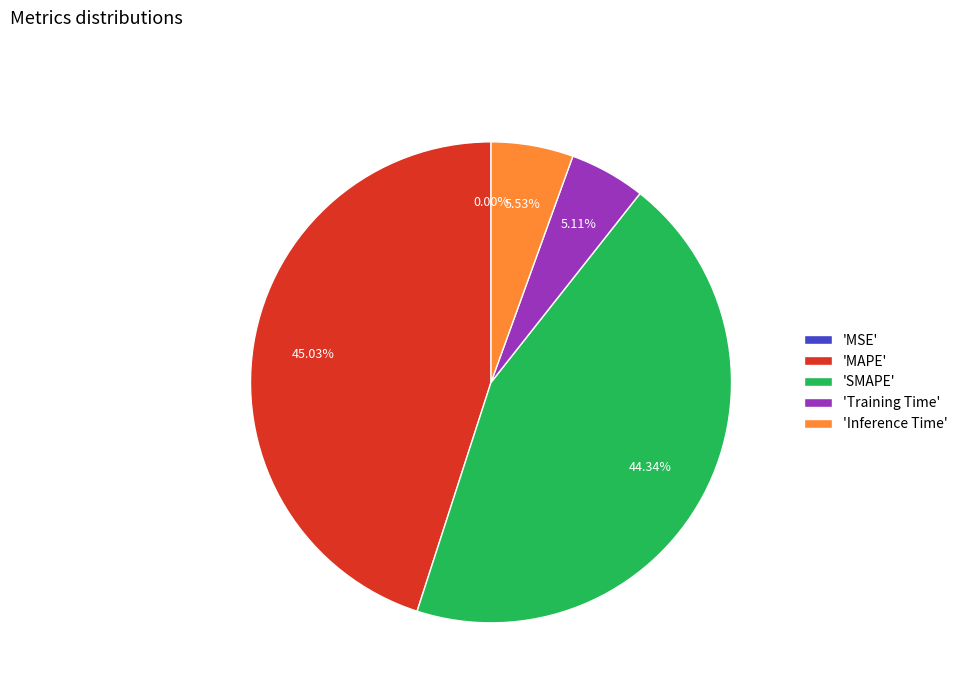

Does 'Inference Time' represent more than half of the total?

No